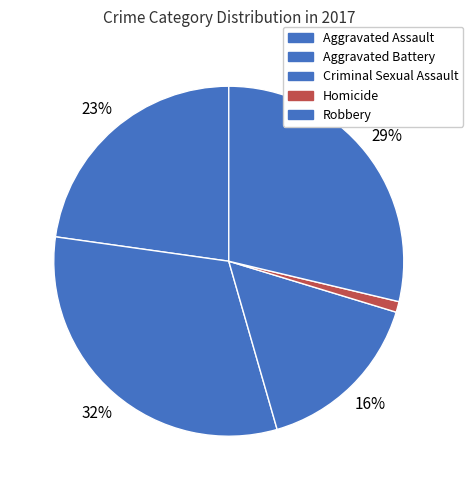

Rank the categories by value from highest to lowest.

Aggravated Battery, Robbery, Aggravated Assault, Criminal Sexual Assault, Homicide